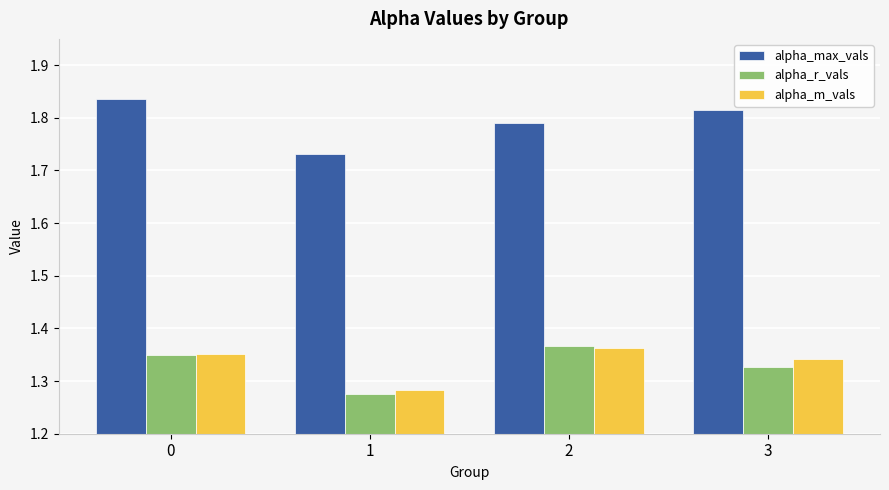

What is the sum of the alpha_r_vals values at 2 and 1?

2.6